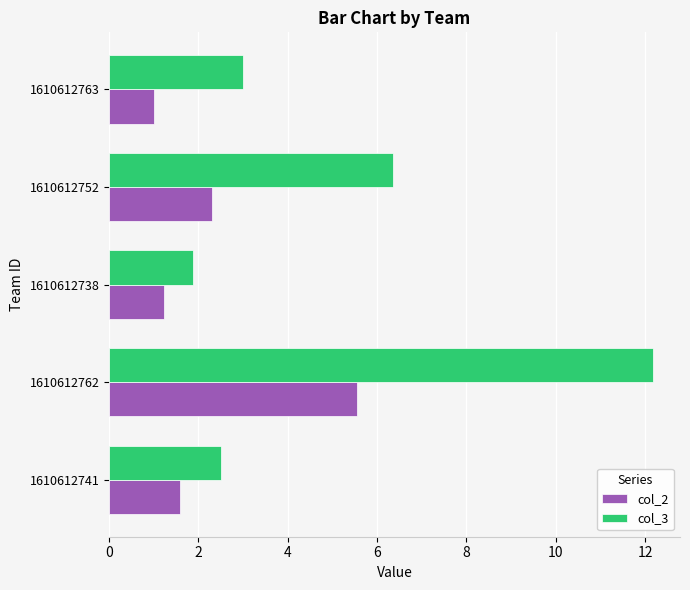

What are all the series names shown in the legend?

col_2, col_3